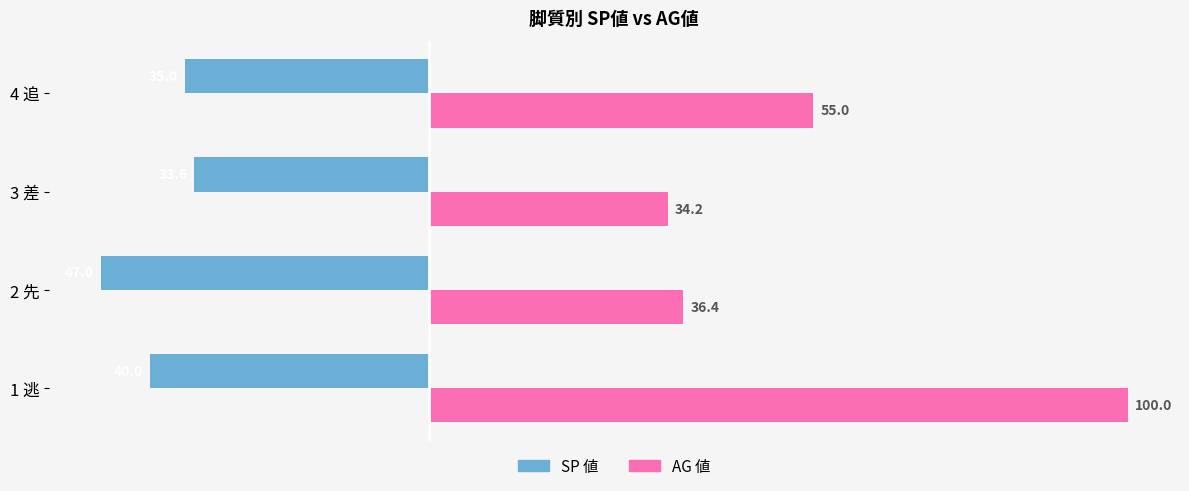

The AG 値 series shows 100.0 at 1 逃. True or false?

True